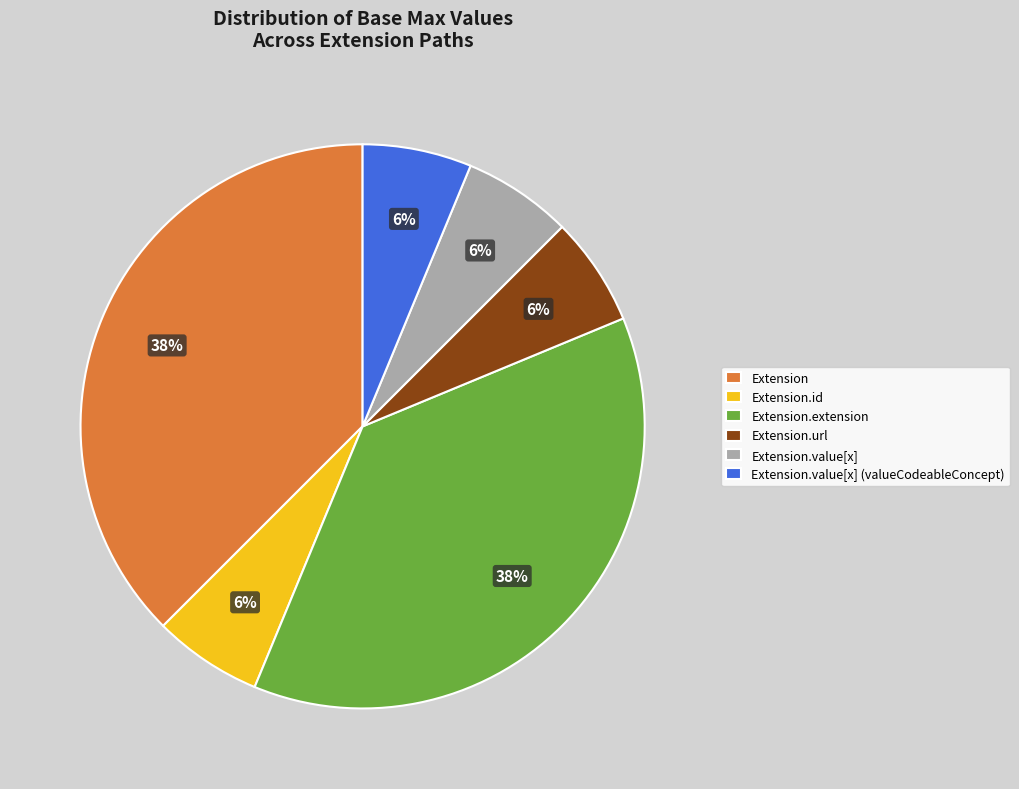

The Extension slice represents 25% of the pie. True or false?

False